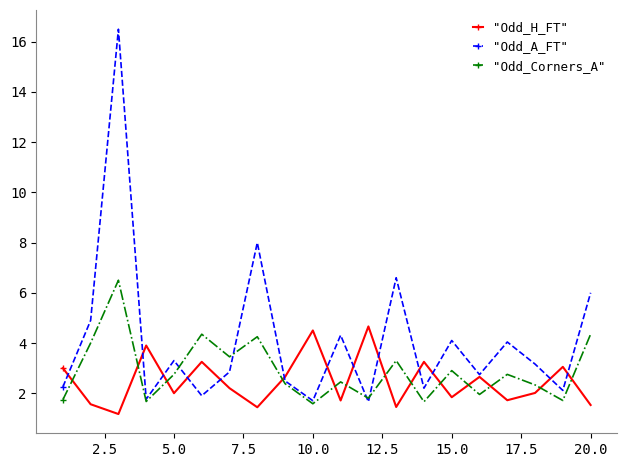

Which series has the widest spread of values?

"Odd_A_FT"